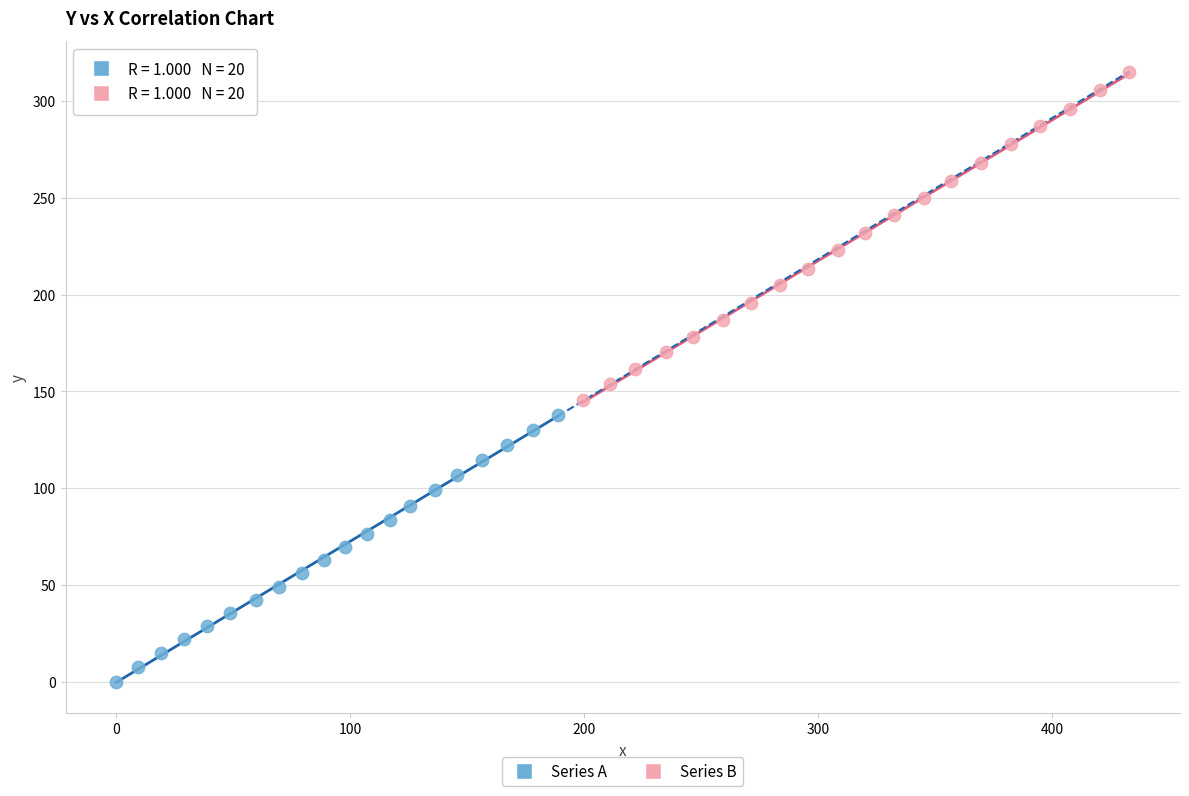

Which series contains the lowest Y value?

Series A